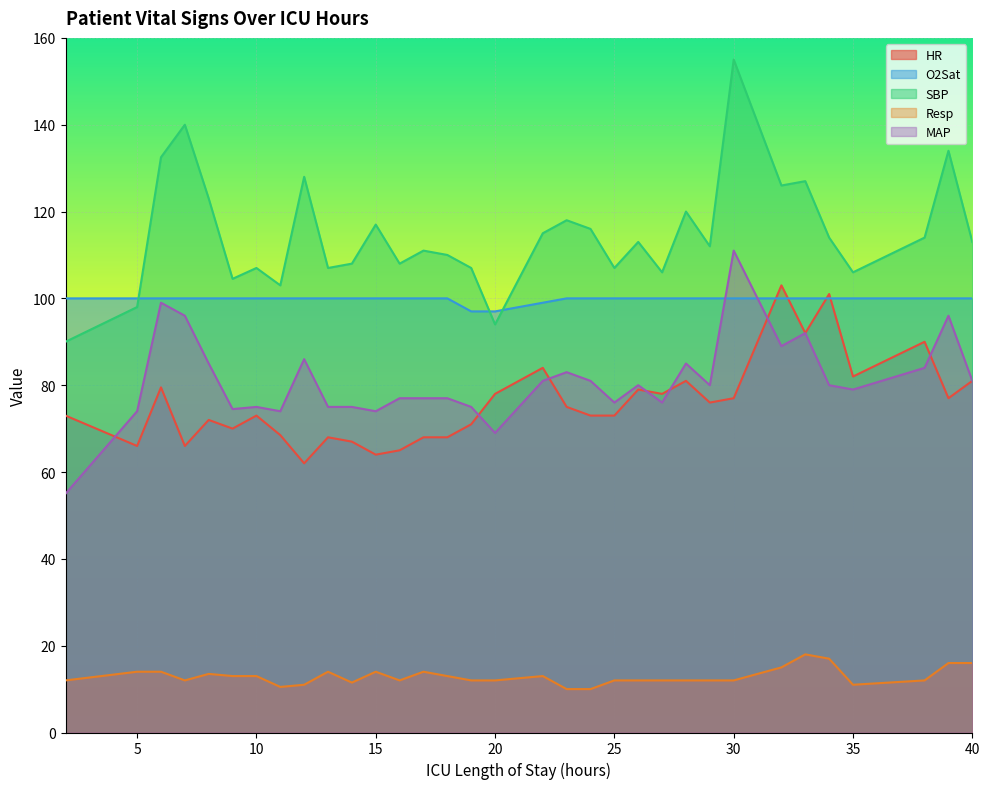

Which series ends up on top after the final intersection of O2Sat and HR?

O2Sat